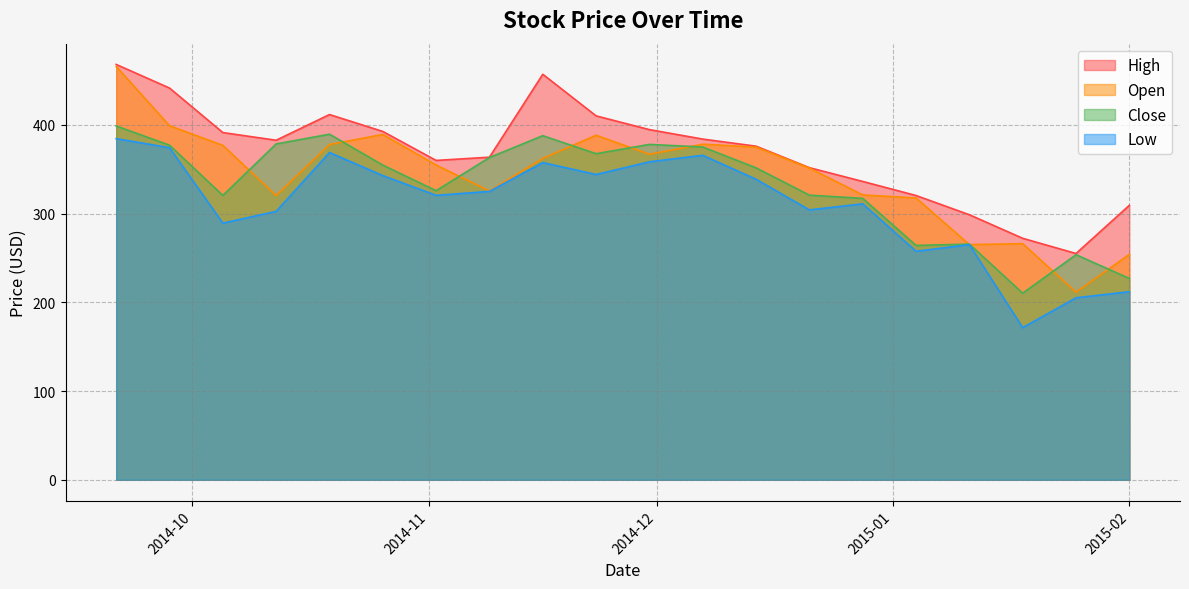

True or false: High and Open intersect in this chart.

False